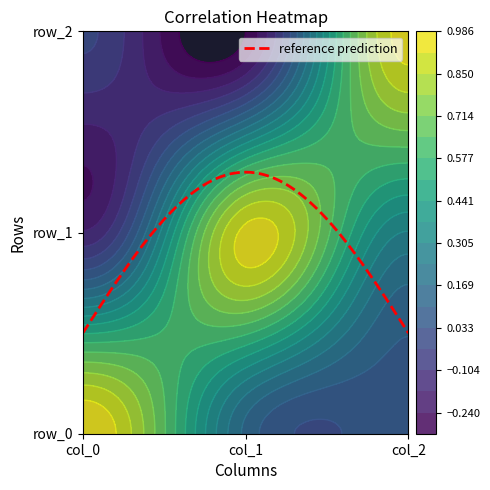

What value does the col_2 series have at col_1?

-0.3